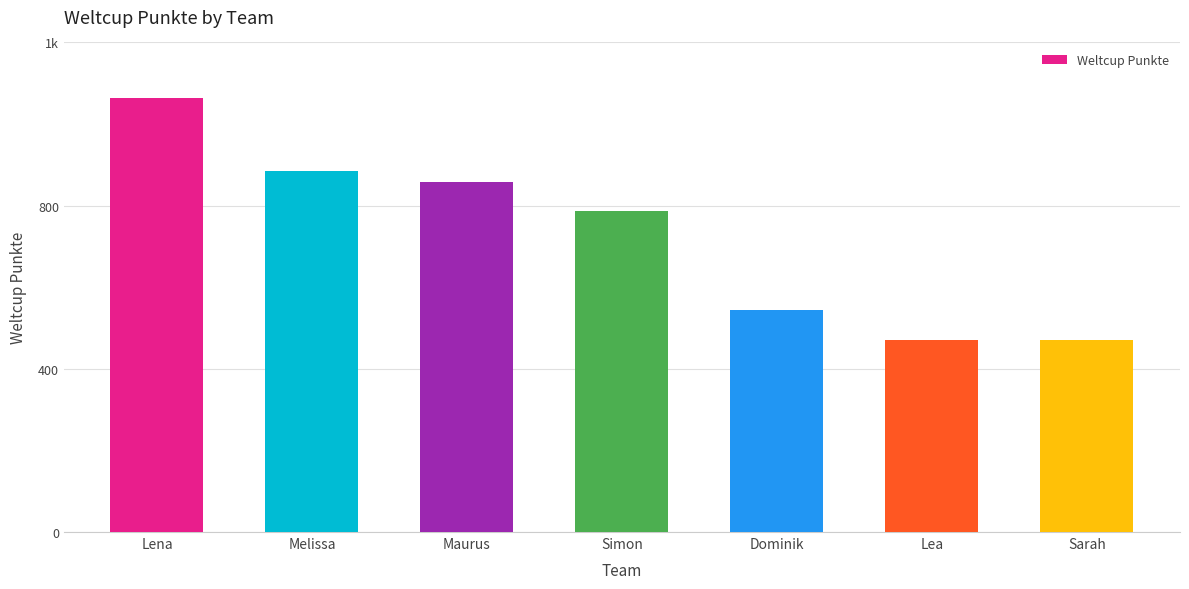

List the labels in order of value, largest first.

Lena, Melissa, Maurus, Simon, Dominik, Lea, Sarah